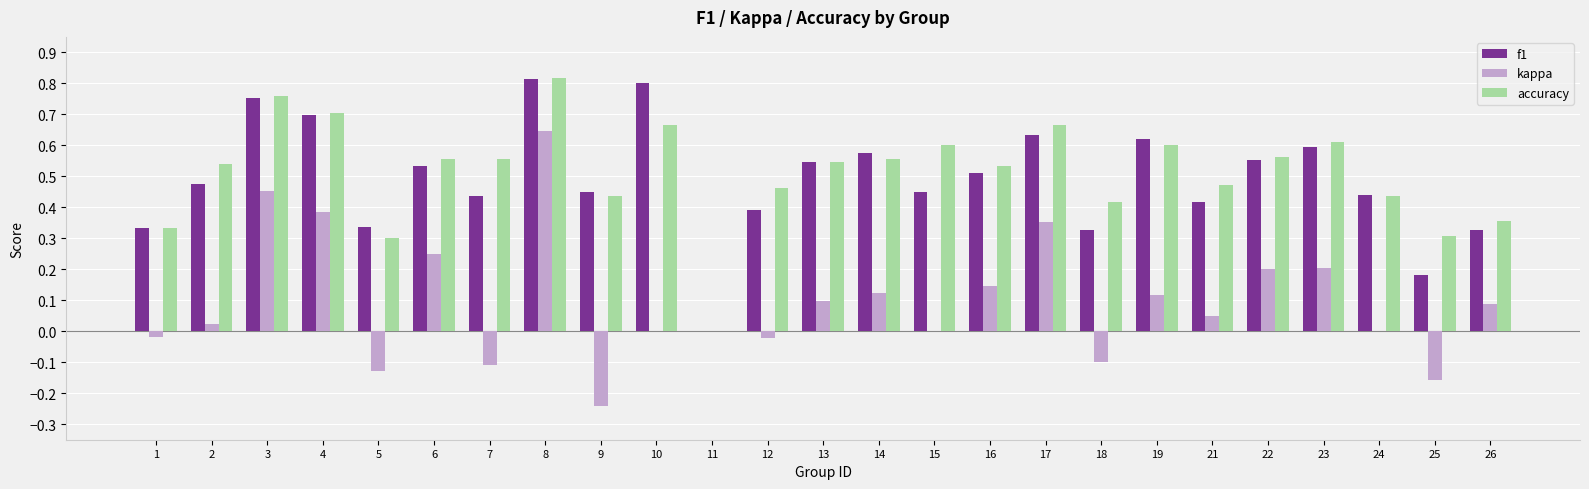

How many f1 values are between 0 and 1?

25